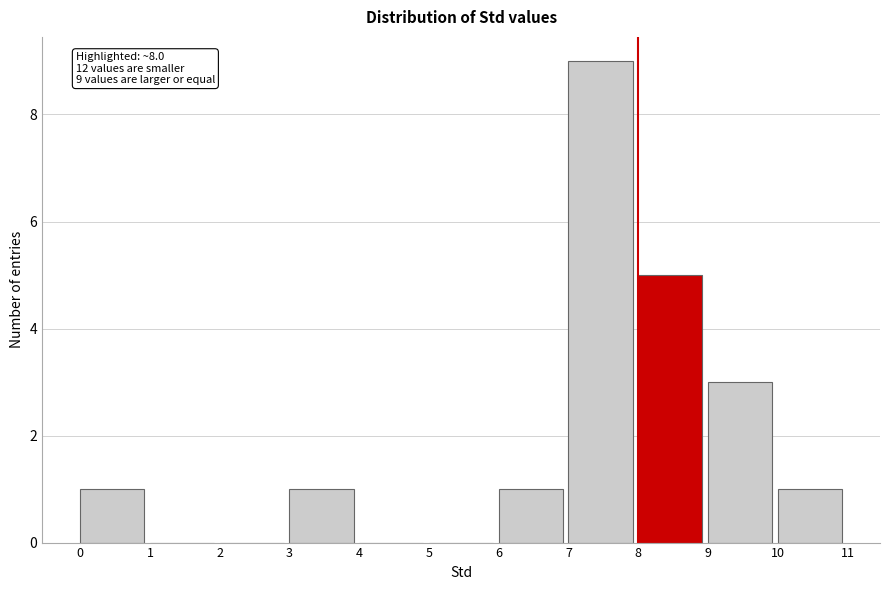

Over which range of the x-axis is the bar tallest?

7 to 8